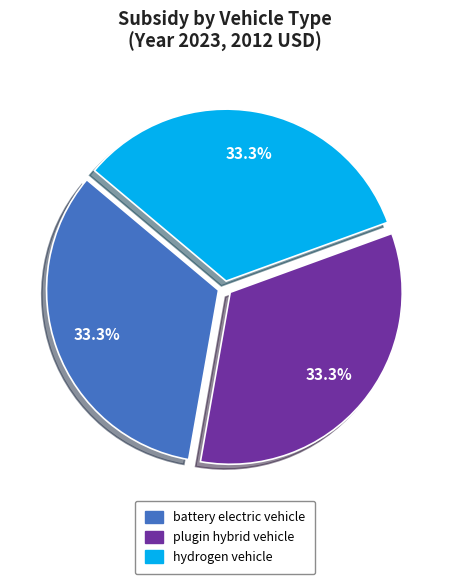

Approximately how many times larger is the value at hydrogen vehicle compared to battery electric vehicle?

1.0